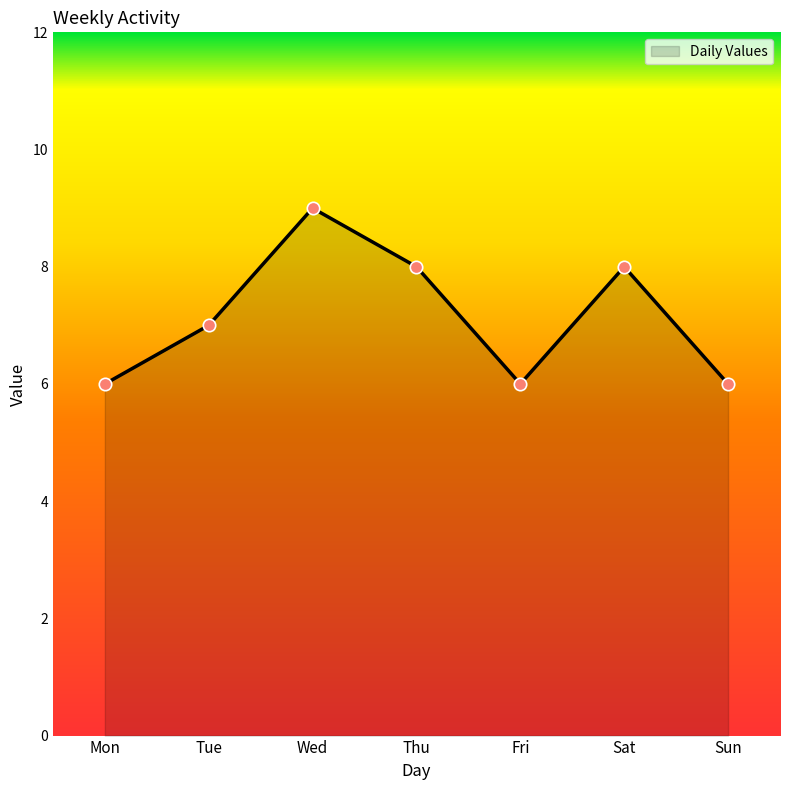

Approximately how many times larger is the value at Mon compared to Tue?

0.9